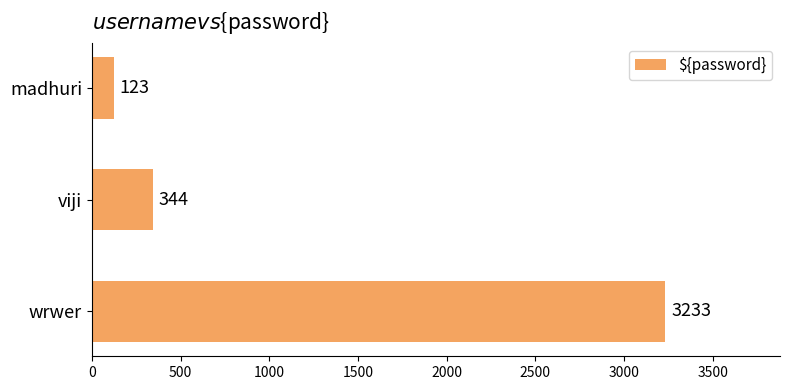

Is it true that the value at wrwer is 5397?

False